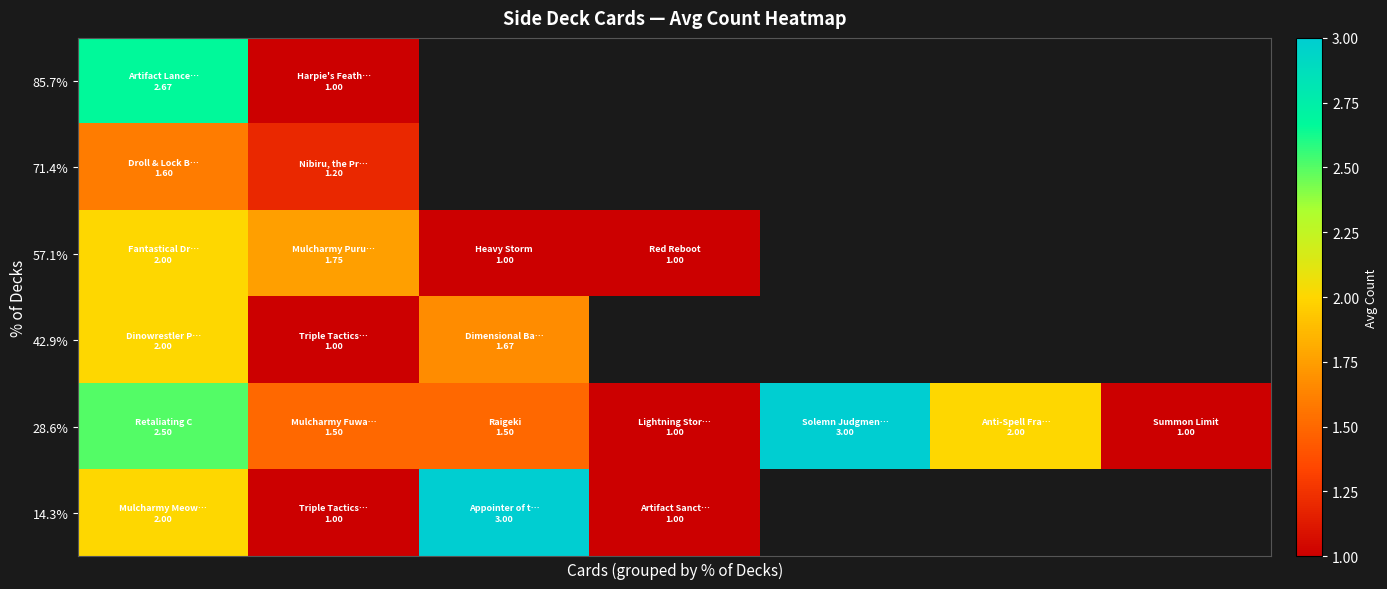

What is the greatest value displayed?

3.0